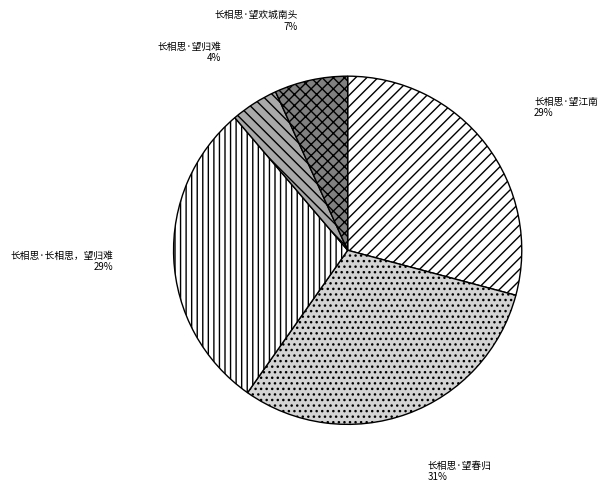

To the nearest percent, what is the combined percentage of 长相思·望春归 and 长相思·望江南?

60%